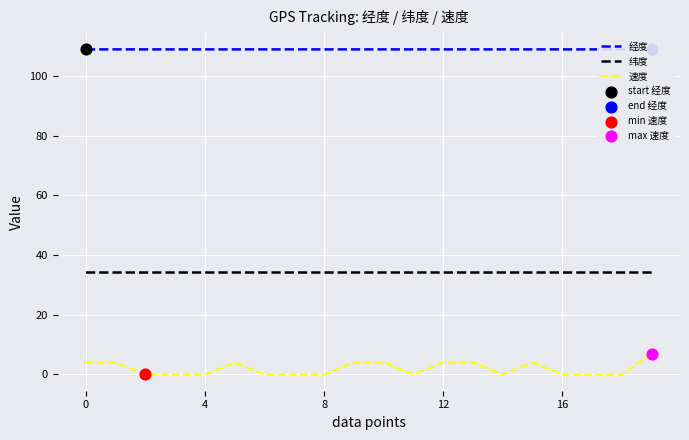

List the series in order of their overall mean, lowest first.

速度, 纬度, 经度